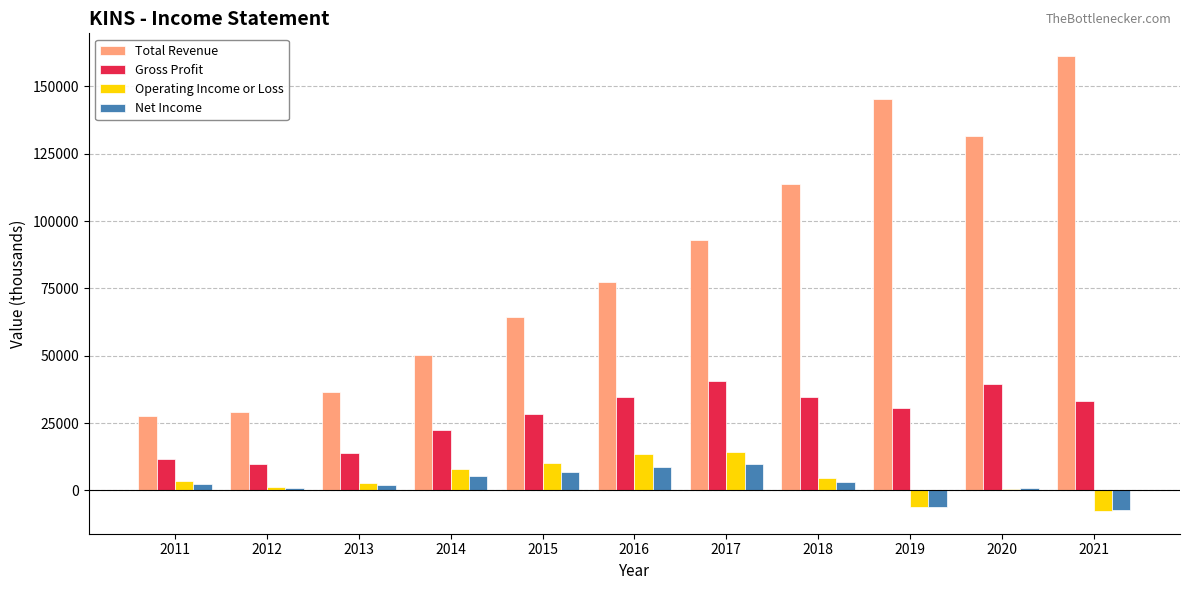

Which series has the largest total across all categories?

Total Revenue